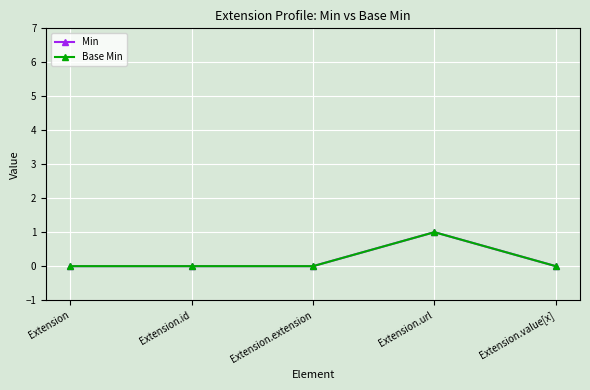

Is the value of Min at Extension.url greater than the value of Base Min at Extension.url?

No